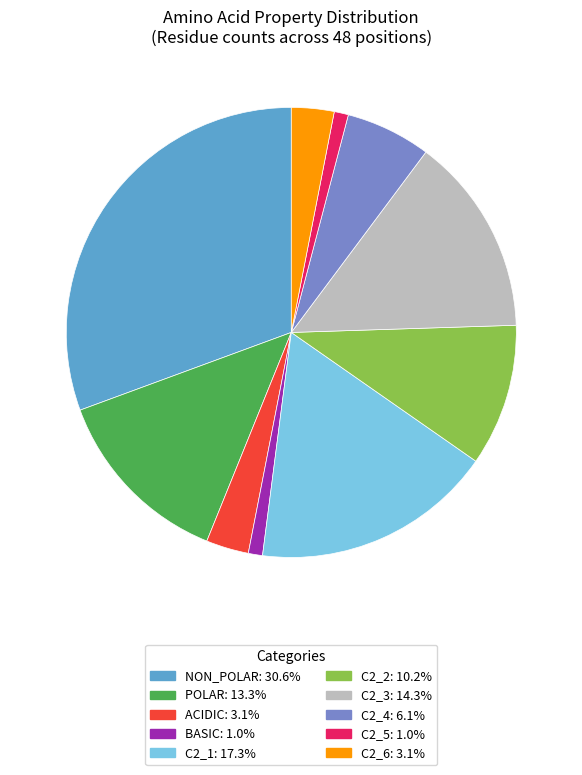

Is there a majority slice in this chart?

No